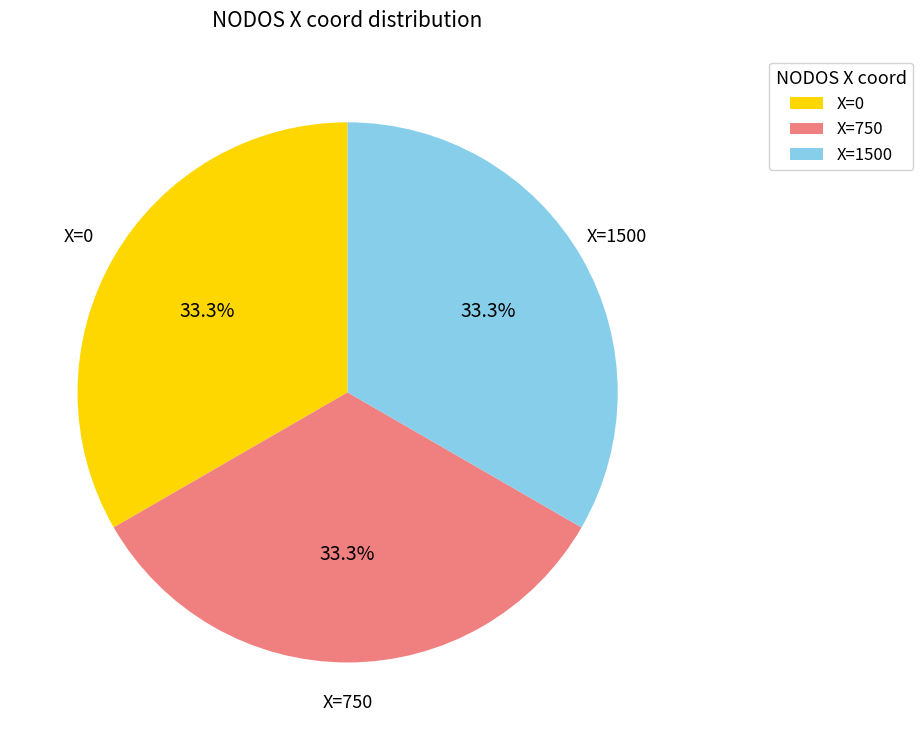

Is there any slice that represents more than half of the pie?

No